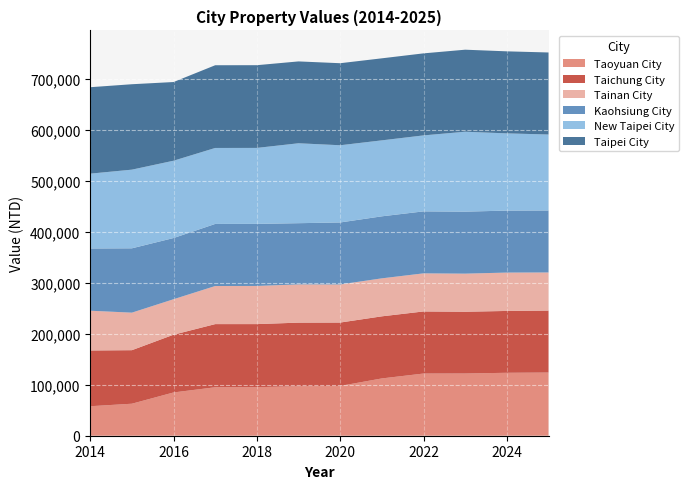

Reading left to right, extract all data points from this chart.

Taoyuan City: 2014=57834.4	2015=62755.6	2016=84835.2	2017=95040.6	2018=95163.8	2019=97088.1	2020=97632.6	2021=112349.4	2022=121935.5	2023=122014.3	2024=123413.9	2025=123872.9
Taichung City: 2014=109340.4	2015=104972.8	2016=113239.7	2017=123825.7	2018=123719.7	2019=124657.3	2020=124296.7	2021=121762.4	2022=121747.2	2023=121107.4	2024=121269.8	2025=121550.4
Tainan City: 2014=77934.9	2015=73590.4	2016=69557.7	2017=74688.2	2018=74812.7	2019=74990.1	2020=74701.6	2021=74499.8	2022=74701.6	2023=74701.6	2024=75233.6	2025=74701.6
Kaohsiung City: 2014=122043.0	2015=126168.1	2016=120018.3	2017=121747.2	2018=121700.1	2019=120018.3	2020=121550.4	2021=121607.0	2022=121550.4	2023=121550.4	2024=121550.4	2025=121550.4
New Taipei City: 2014=146746.8	2015=154244.4	2016=151611.2	2017=148971.1	2018=148971.1	2019=156720.7	2020=151405.5	2021=148971.1	2022=148971.1	2023=156720.7	2024=151405.5	2025=148971.1
Taipei City: 2014=169487.0	2015=167500.8	2016=154288.0	2017=162202.9	2018=162202.9	2019=160503.6	2020=160854.4	2021=160854.4	2022=160854.4	2023=160854.4	2024=160854.4	2025=160854.4